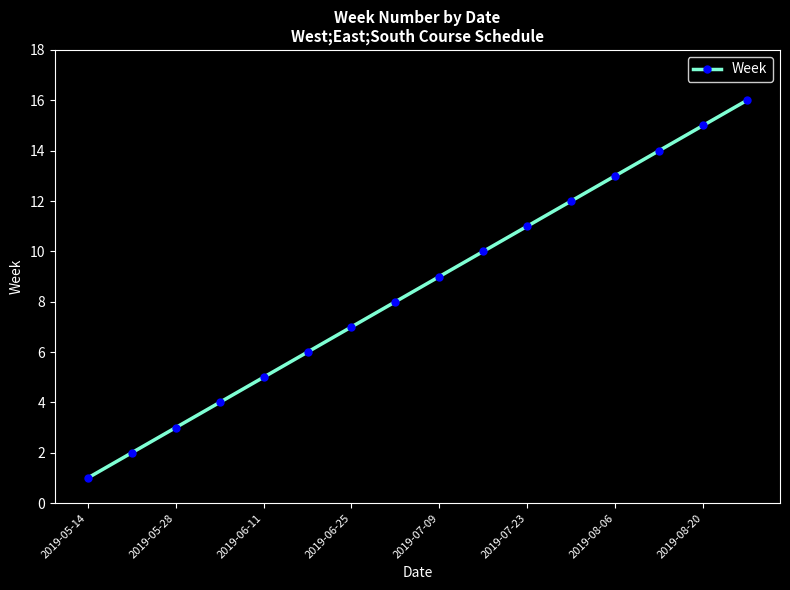

What is the greatest value displayed?

16